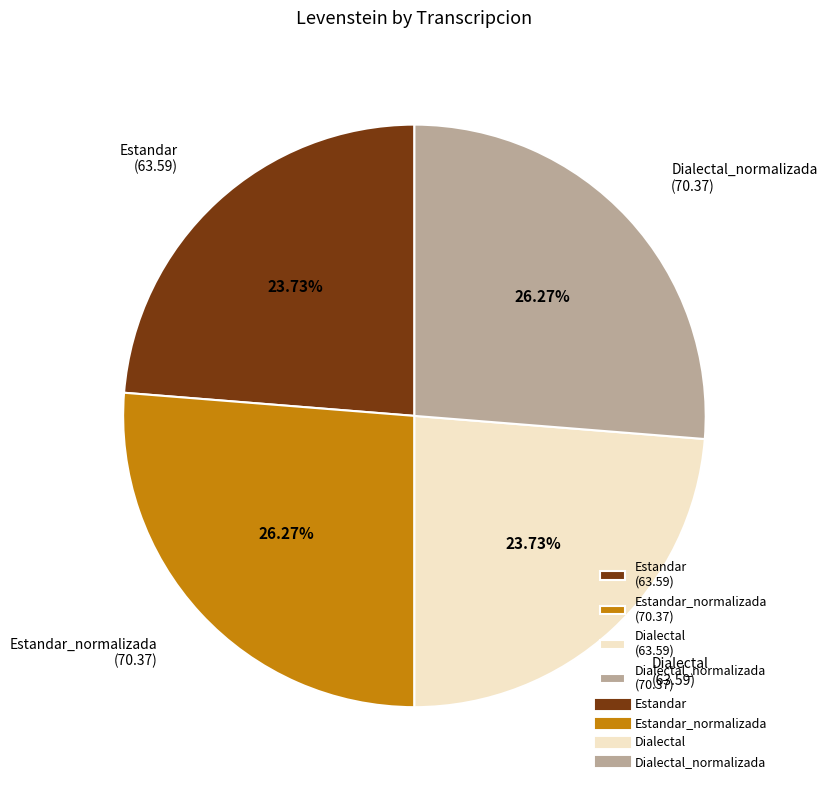

Which has a higher value, Dialectal (63.59) or Estandar_normalizada (70.37)?

Estandar_normalizada (70.37)